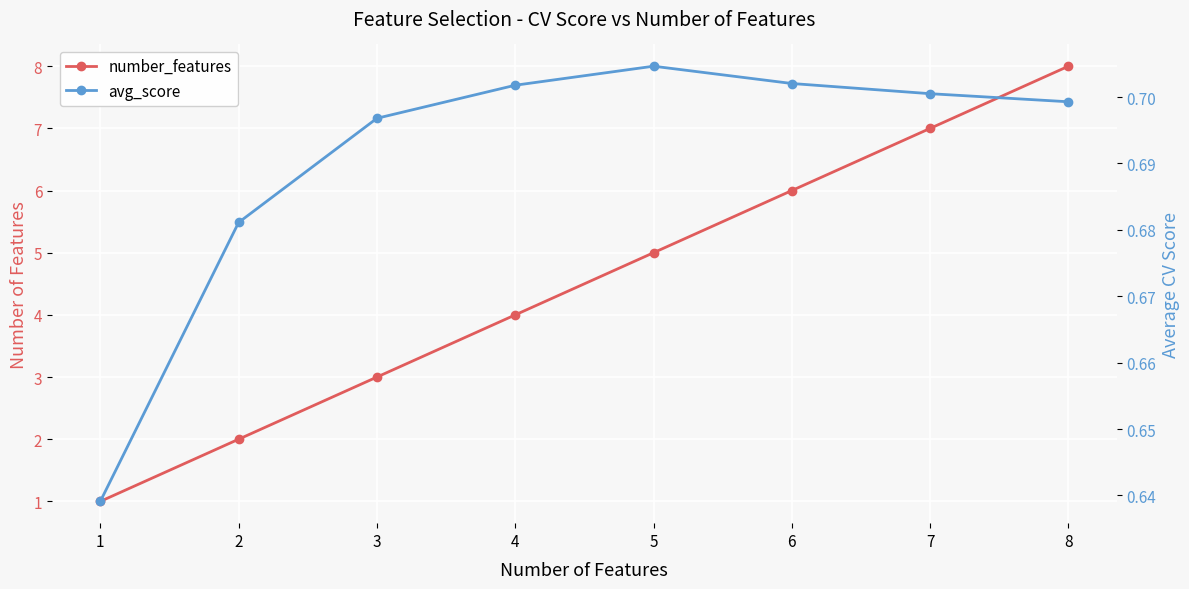

At which label does avg_score reach its minimum?

1